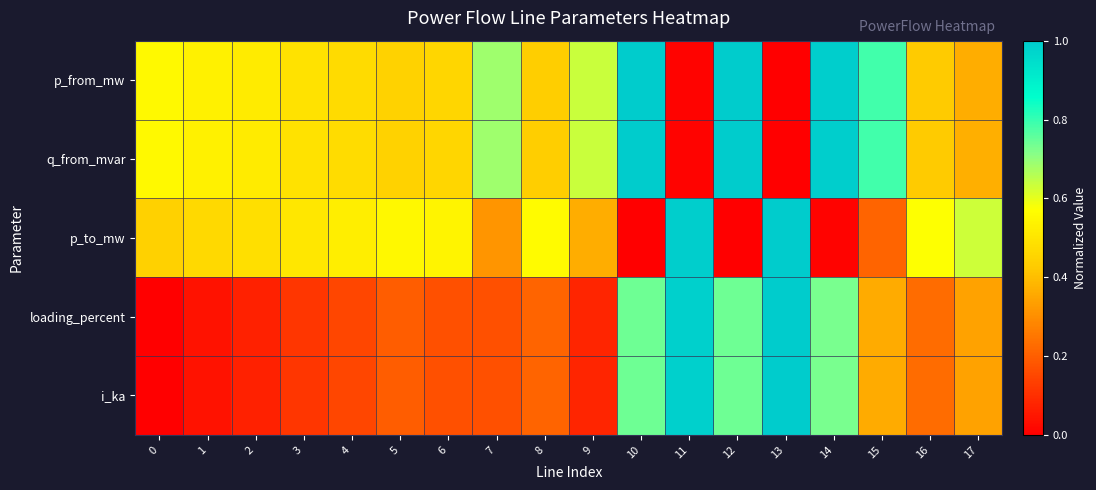

Reading right to left, transcribe all the data shown in this chart.

p_from_mw: 17=0.4	16=0.4	15=0.8	14=1.0	13=0.0	12=1.0	11=0.0	10=1.0	9=0.6	8=0.4	7=0.7	6=0.5	5=0.4	4=0.5	3=0.5	2=0.5	1=0.5	0=0.6
q_from_mvar: 17=0.4	16=0.4	15=0.8	14=1.0	13=0.0	12=1.0	11=0.0	10=1.0	9=0.6	8=0.4	7=0.7	6=0.5	5=0.4	4=0.5	3=0.5	2=0.5	1=0.5	0=0.6
p_to_mw: 17=0.6	16=0.6	15=0.2	14=0.0	13=1.0	12=0.0	11=1.0	10=0.0	9=0.4	8=0.6	7=0.3	6=0.5	5=0.6	4=0.5	3=0.5	2=0.5	1=0.5	0=0.4
loading_percent: 17=0.3	16=0.2	15=0.4	14=0.7	13=1.0	12=0.7	11=1.0	10=0.7	9=0.1	8=0.2	7=0.2	6=0.2	5=0.2	4=0.2	3=0.1	2=0.1	1=0.0	0=0.0
i_ka: 17=0.3	16=0.2	15=0.4	14=0.7	13=1.0	12=0.7	11=1.0	10=0.7	9=0.1	8=0.2	7=0.2	6=0.2	5=0.2	4=0.2	3=0.1	2=0.1	1=0.0	0=0.0